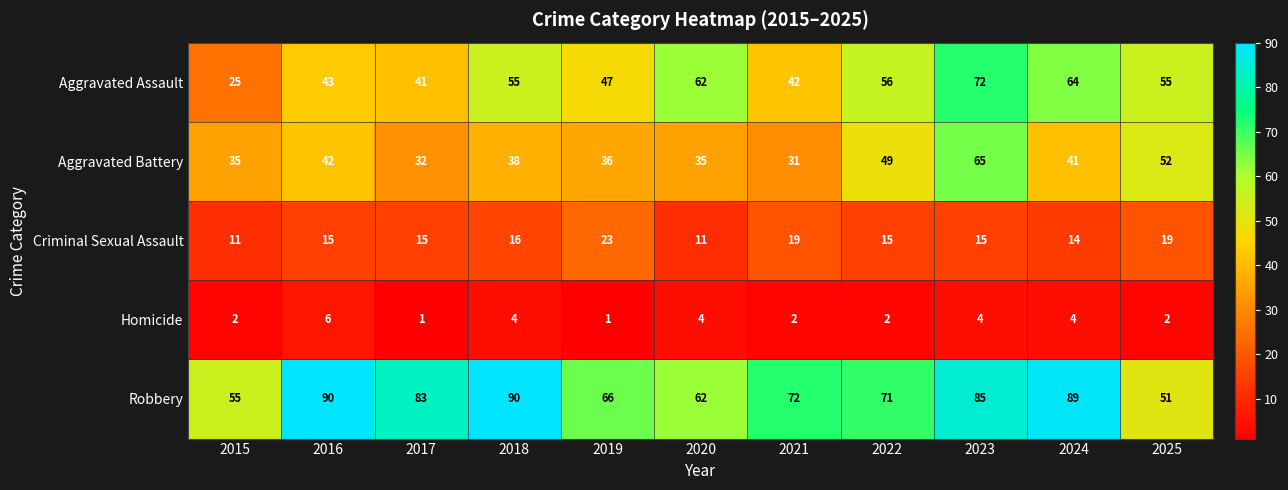

What is the approximate value of Homicide at 2016?

6